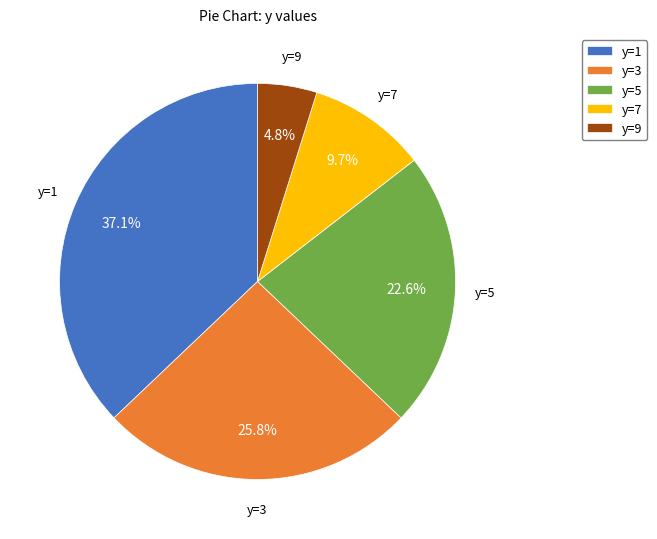

Does any single category account for the majority?

No